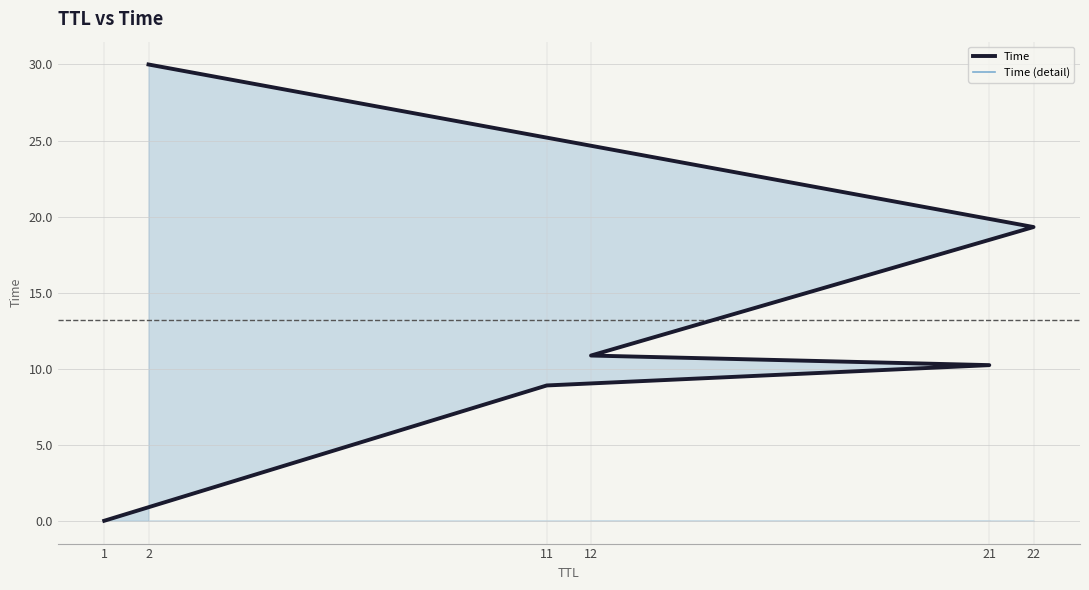

True or false: Time and Time (detail) cross at least once.

False